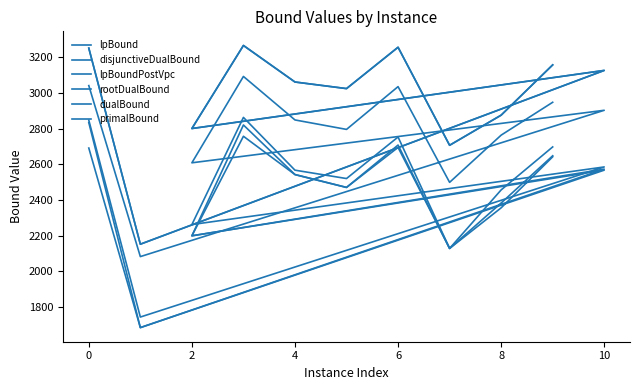

What is the lowest value of the lpBound series?

1684.1